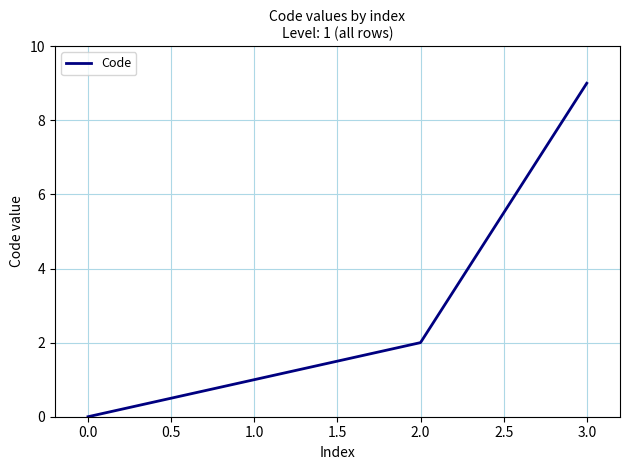

Reading left to right, transcribe all the data shown in this chart.

0	1	2	9